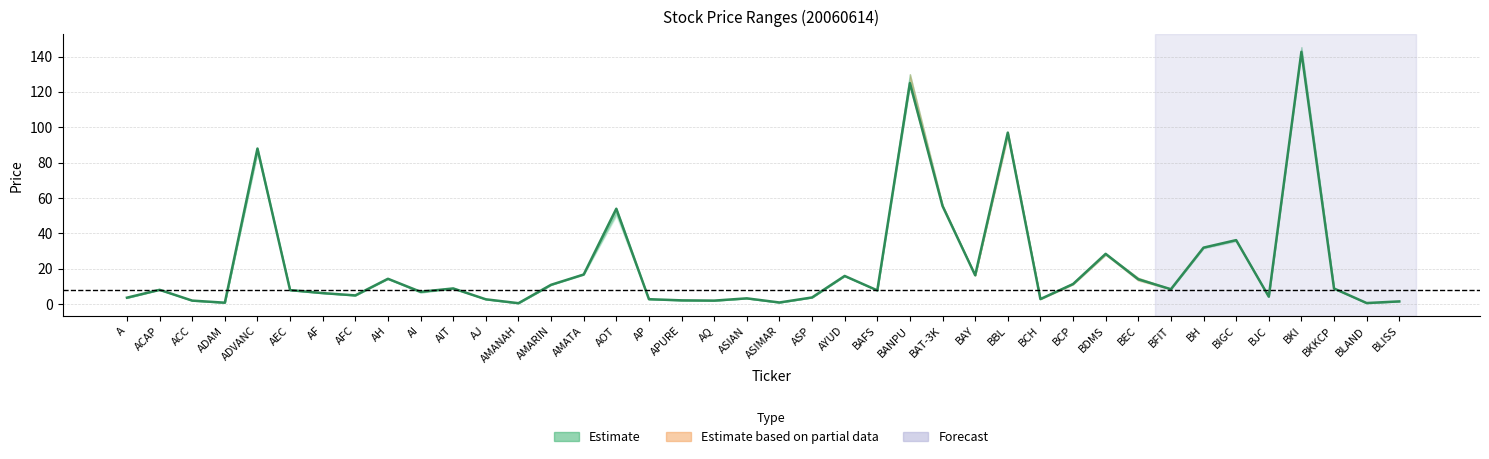

What is the approximate value at AMARIN?

11.0